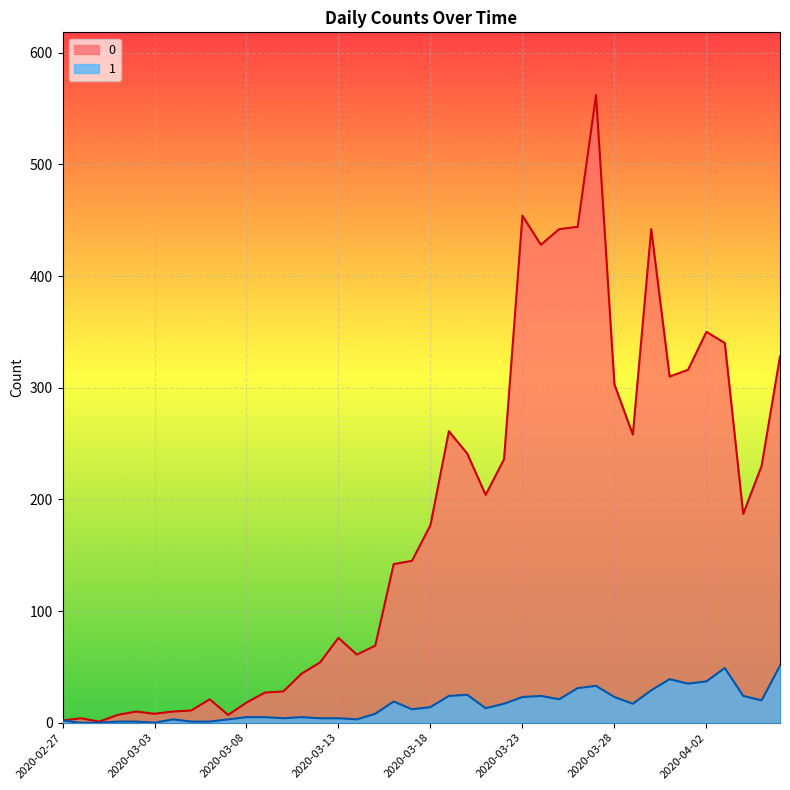

Which has a higher value, 2020-03-13 or 2020-04-01?

2020-04-01